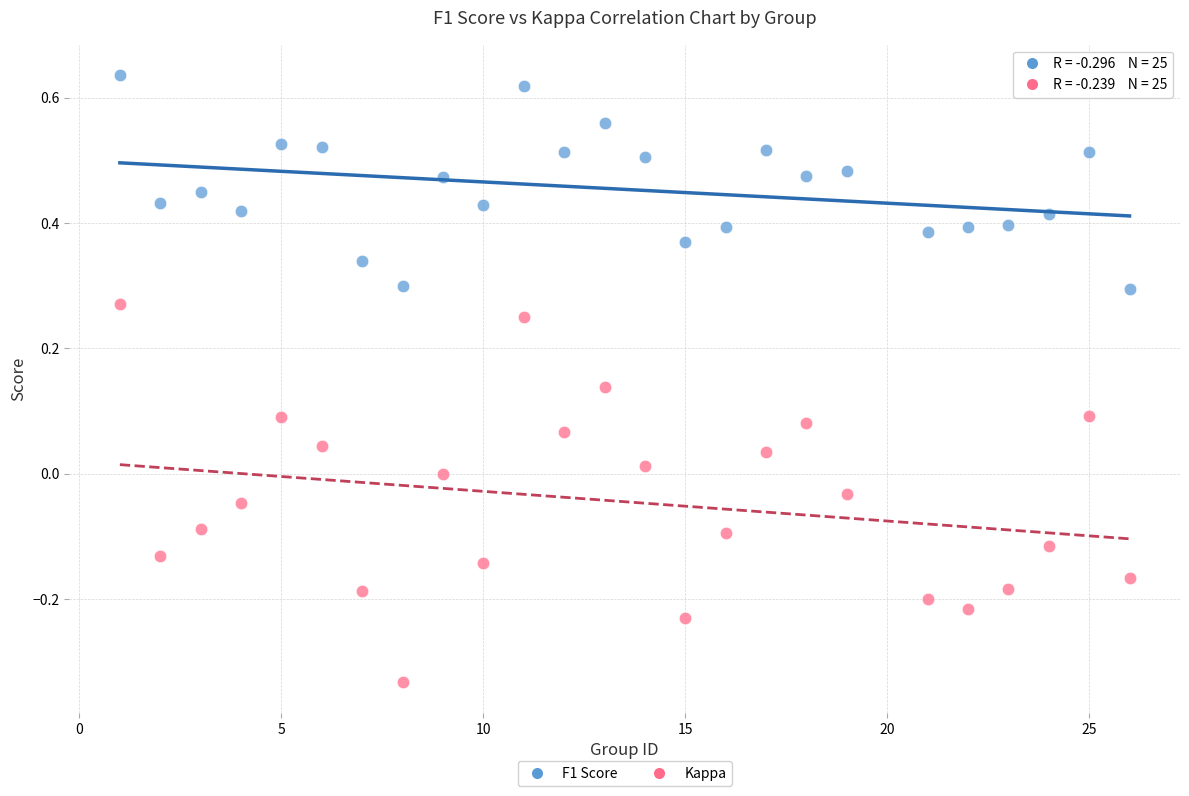

What is the X range (max minus min) for the scatter plot?

25.0